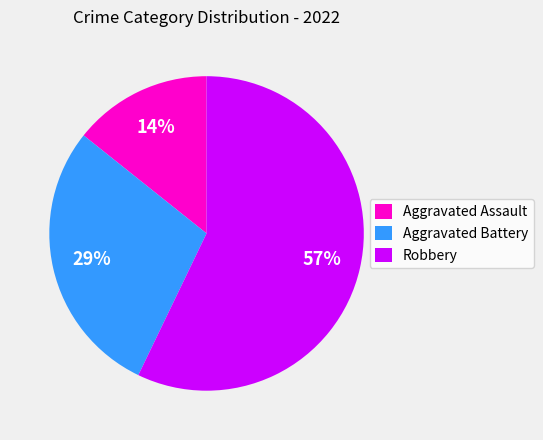

Combined, do Robbery and Aggravated Battery account for over 50%?

Yes